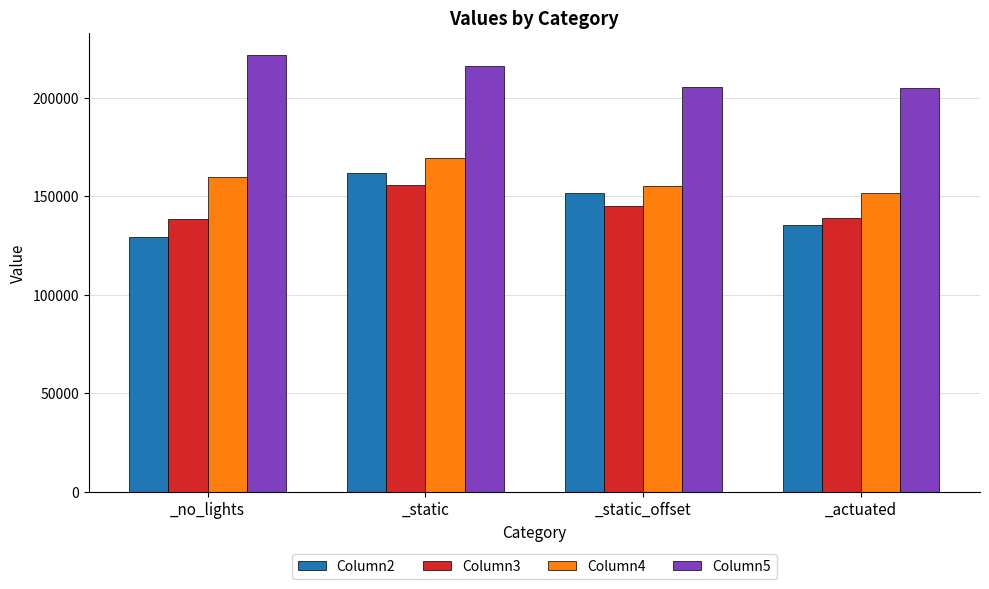

What is the greatest value displayed?

221967.2